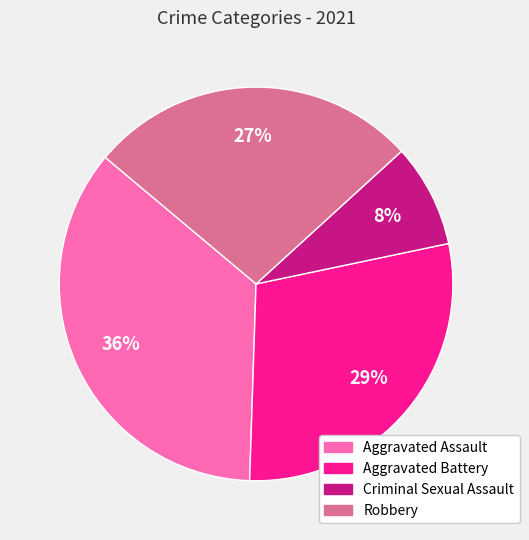

The Criminal Sexual Assault slice represents 19% of the pie. True or false?

False